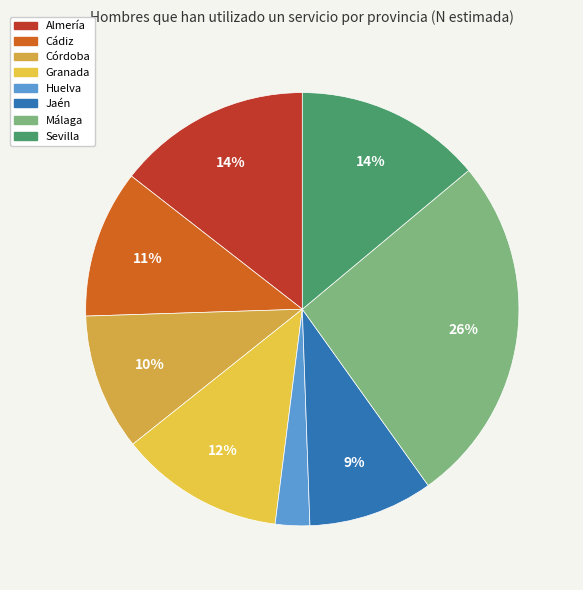

Combined, do Granada and Almería account for over 50%?

No